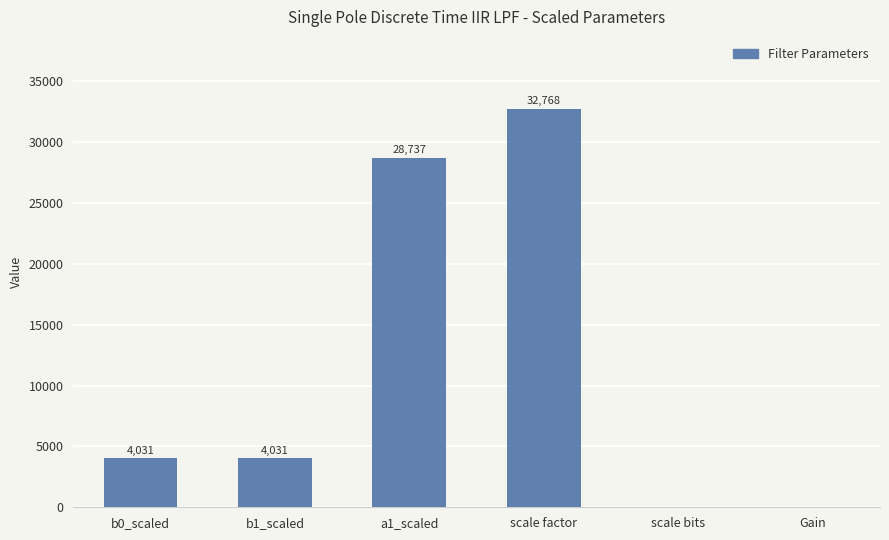

Reading left to right, what are all the values shown in this chart?

b0_scaled=4031	b1_scaled=4031	a1_scaled=28737	scale factor=32768	scale bits=15	Gain=2